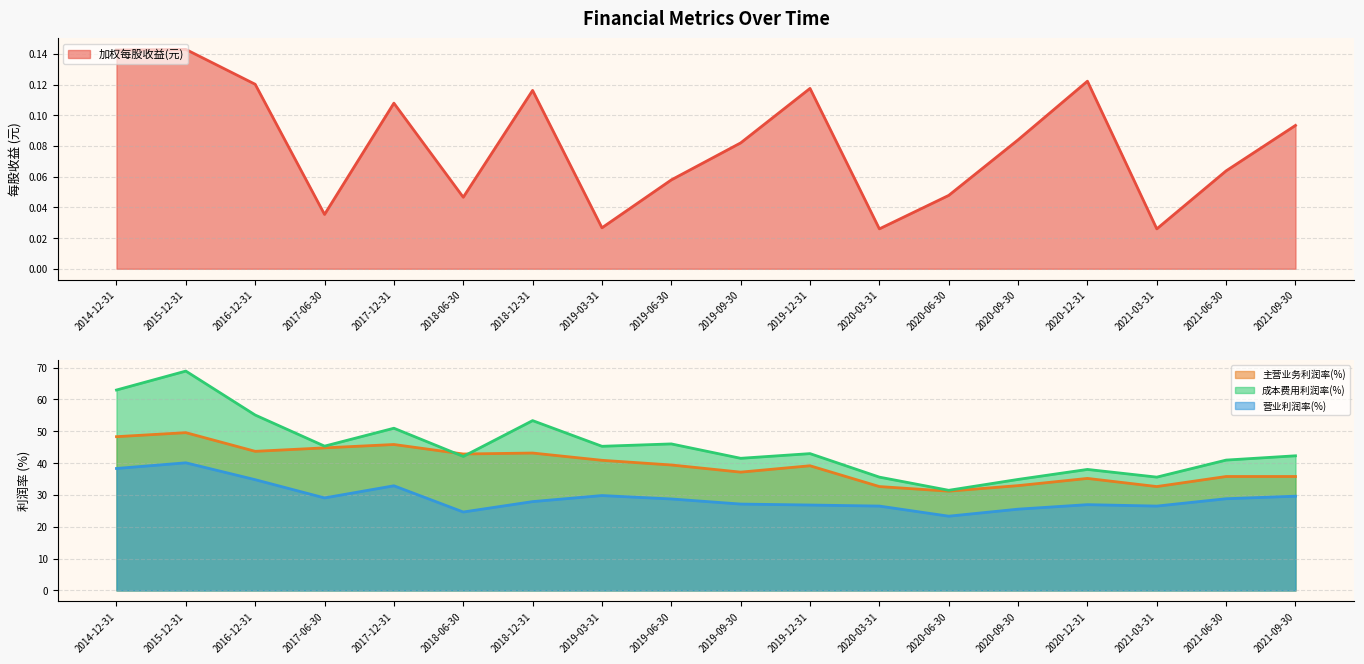

The value of 主营业务利润率(%) at 2020-09-30 is 32.9. True or false?

True